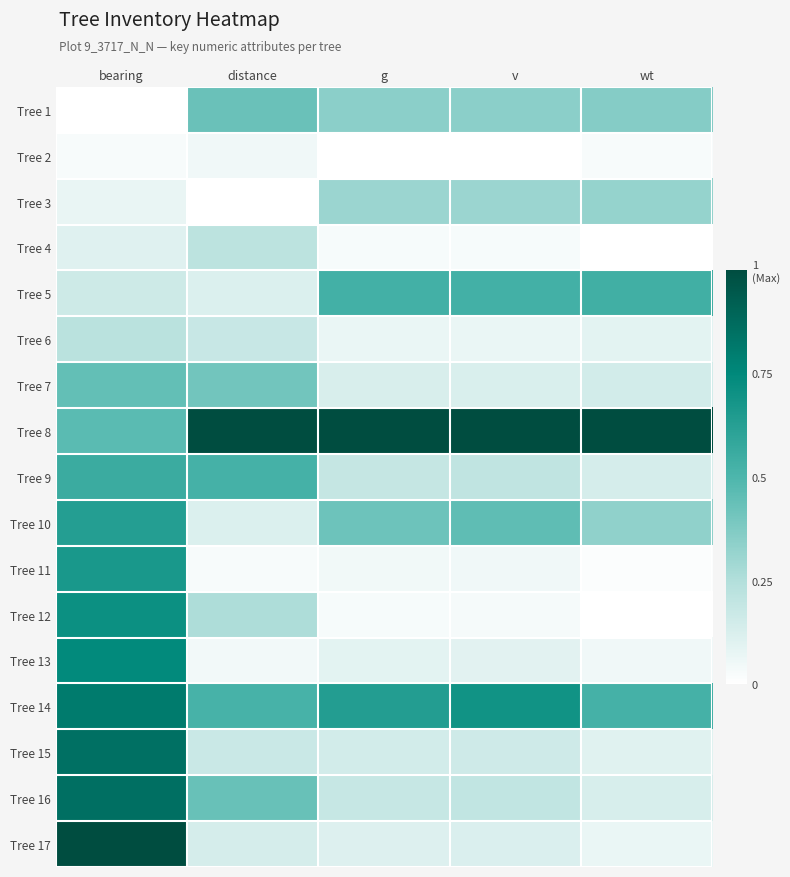

What is the total value across all series at v?

4.4